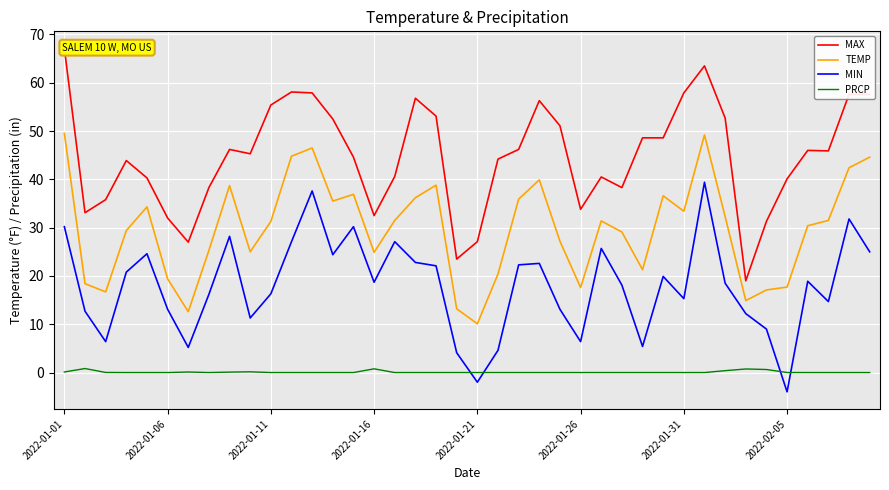

What is the maximum value for TEMP?

49.5